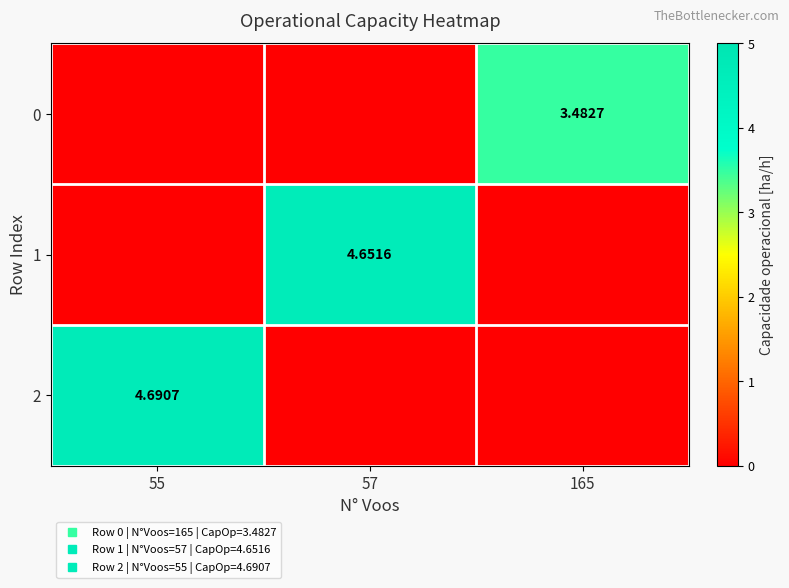

How many categories are shown in the chart?

3